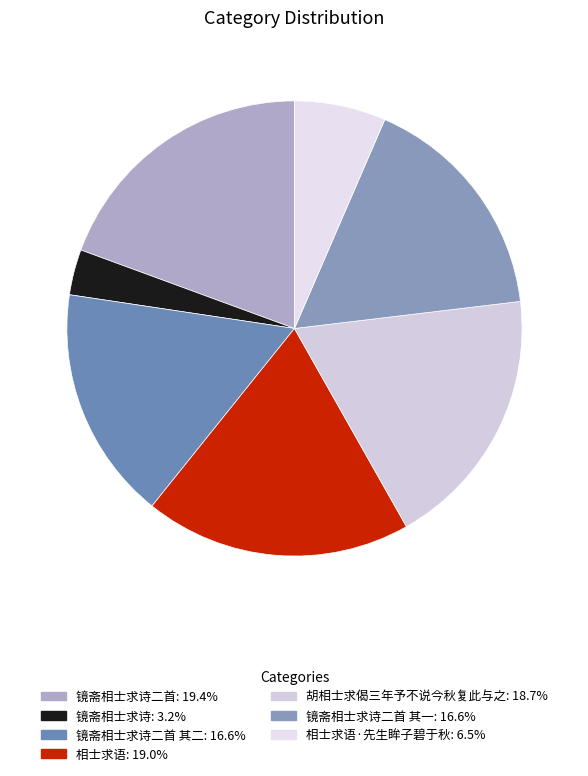

Which category has the biggest portion of the pie?

镜斋相士求诗二首